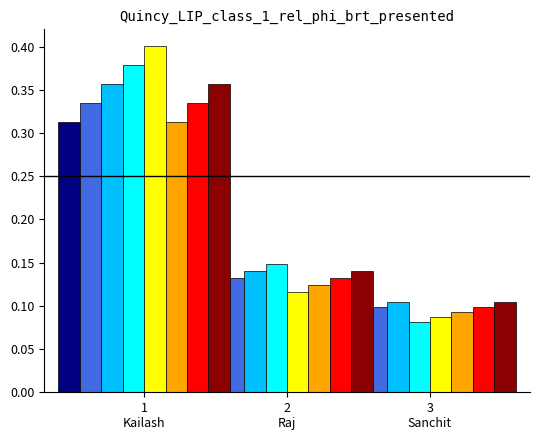

Is it true that the value at 2 Raj is 0.1?

True